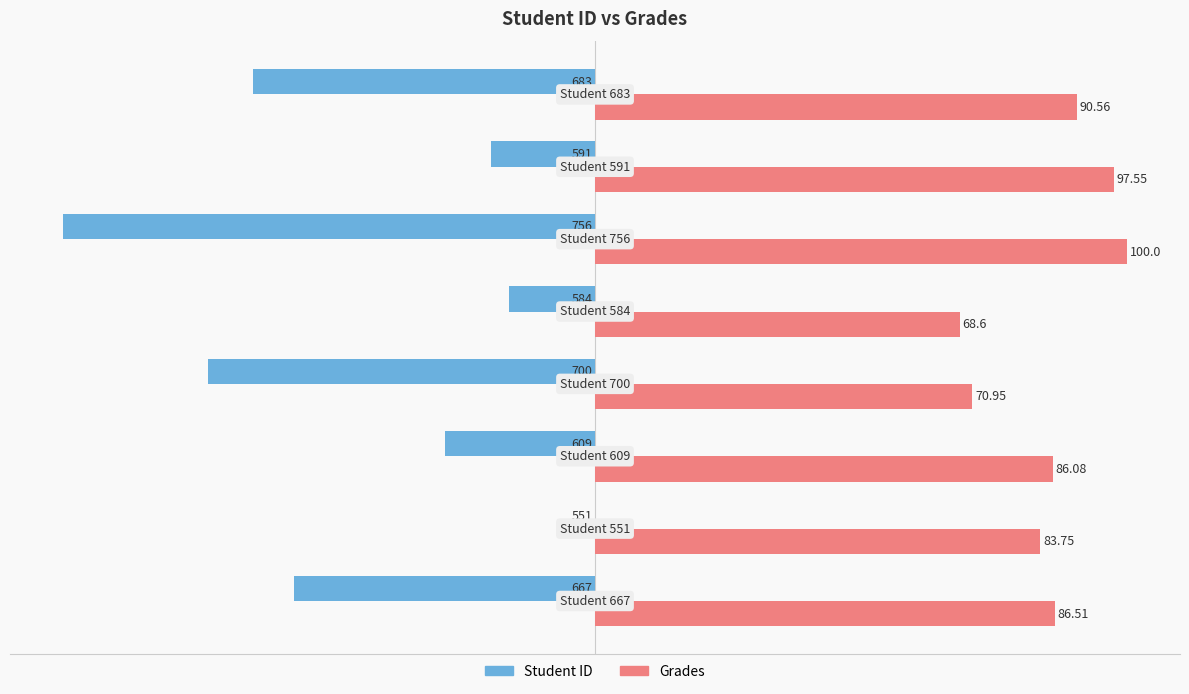

Which series has the largest total across all categories?

Grades